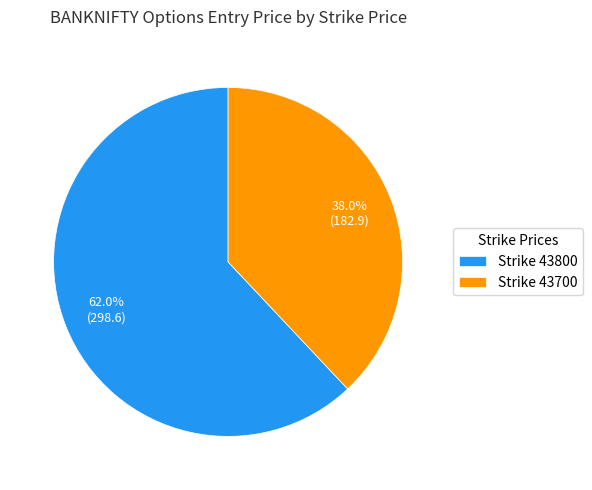

To the nearest percent, what is the difference between the largest and smallest slice percentages?

24%